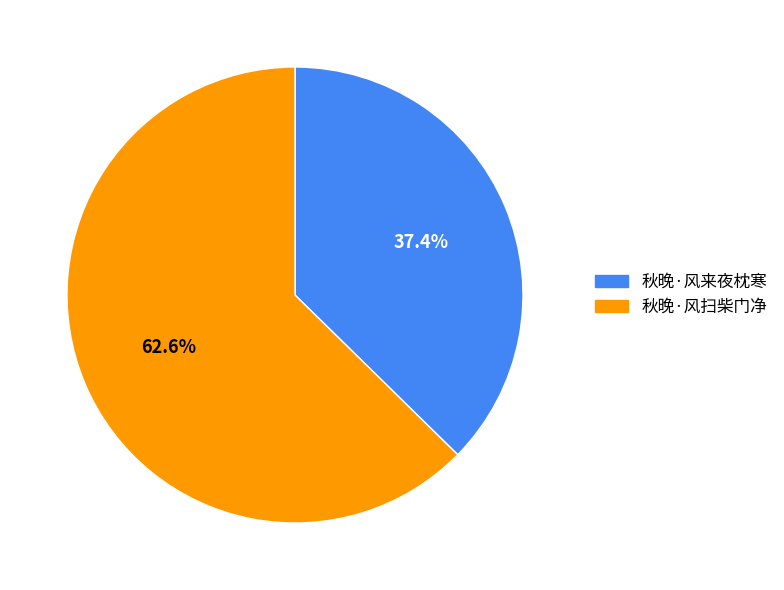

Does any single category account for the majority?

Yes